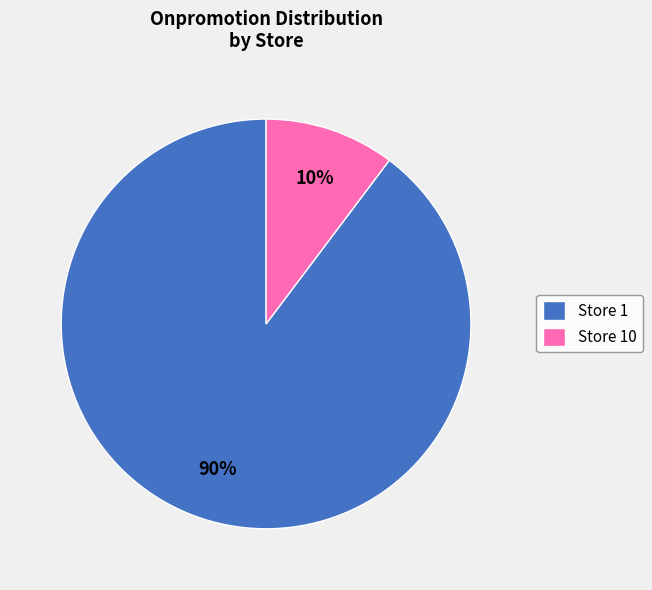

The Store 10 slice represents 1% of the pie. True or false?

False